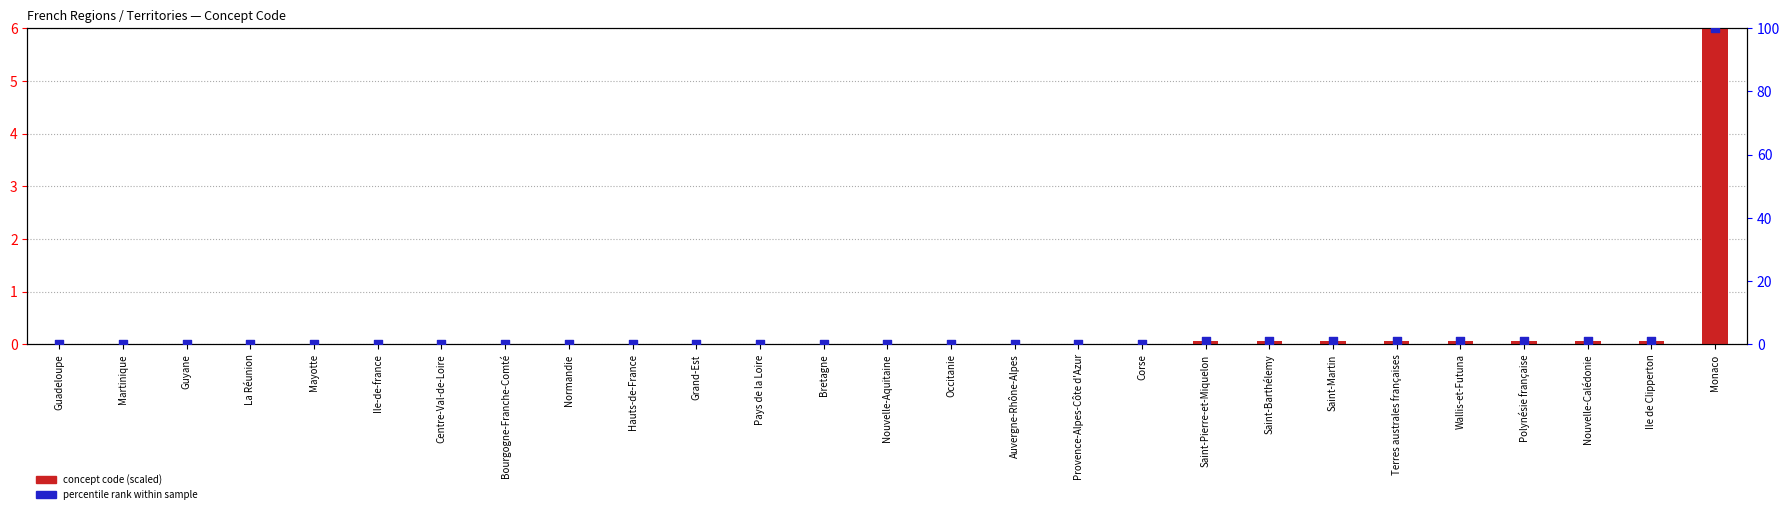

Which series has the largest total across all categories?

percentile rank within sample